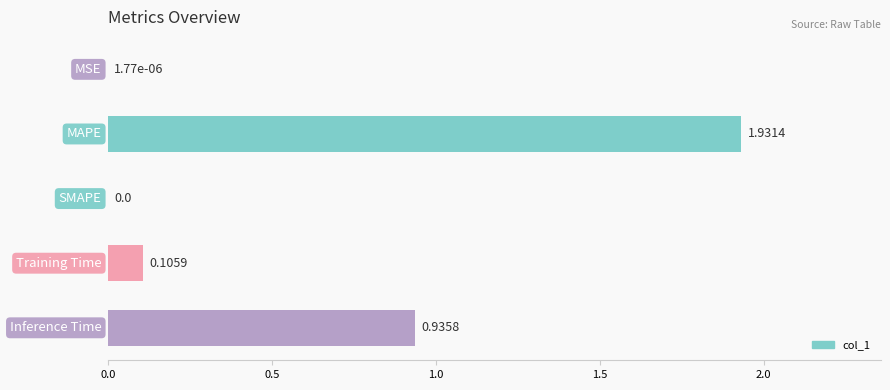

How many categories are shown in the chart?

5